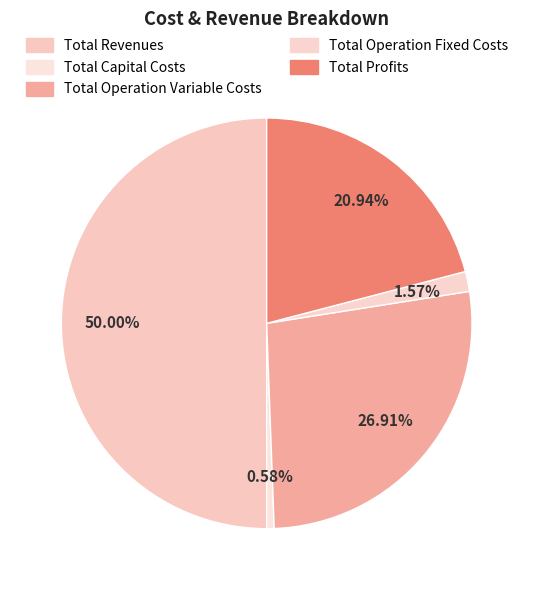

To the nearest percent, what is the difference between the largest and smallest slice percentages?

49%